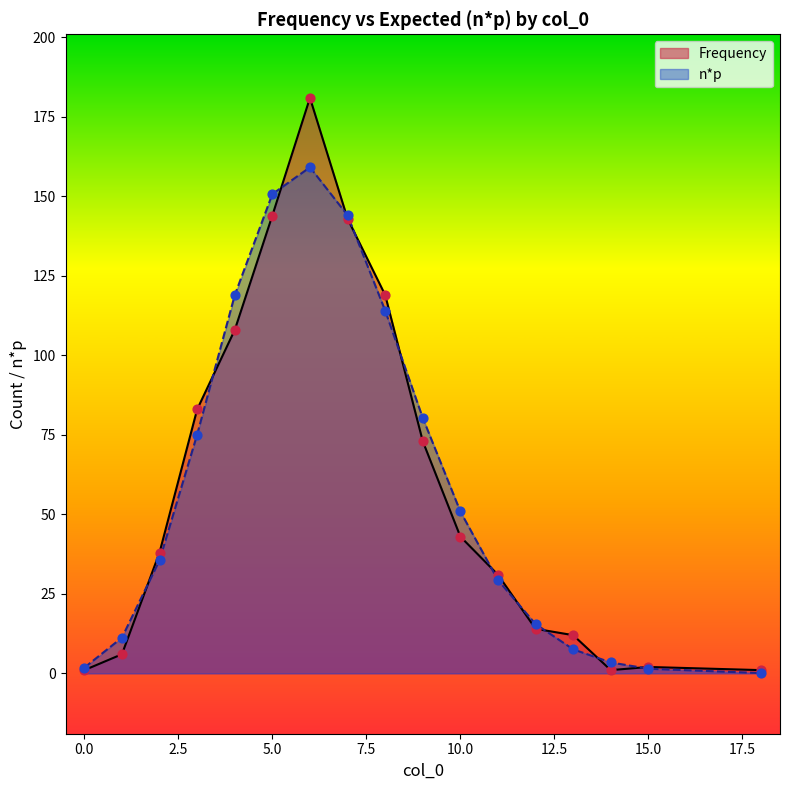

At which category is the sum across all series the highest?

6